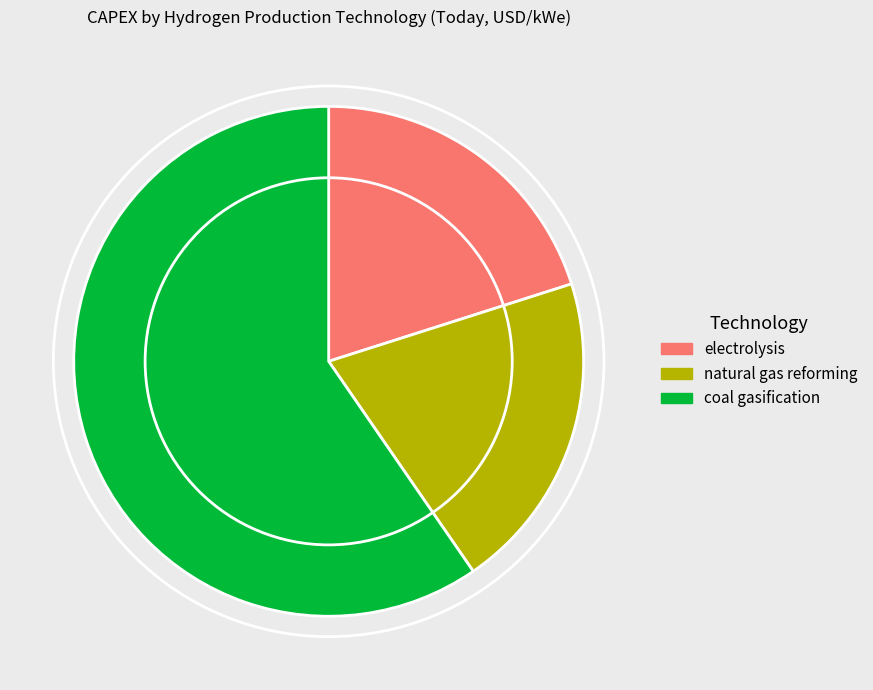

Which category has the biggest portion of the pie?

coal gasification